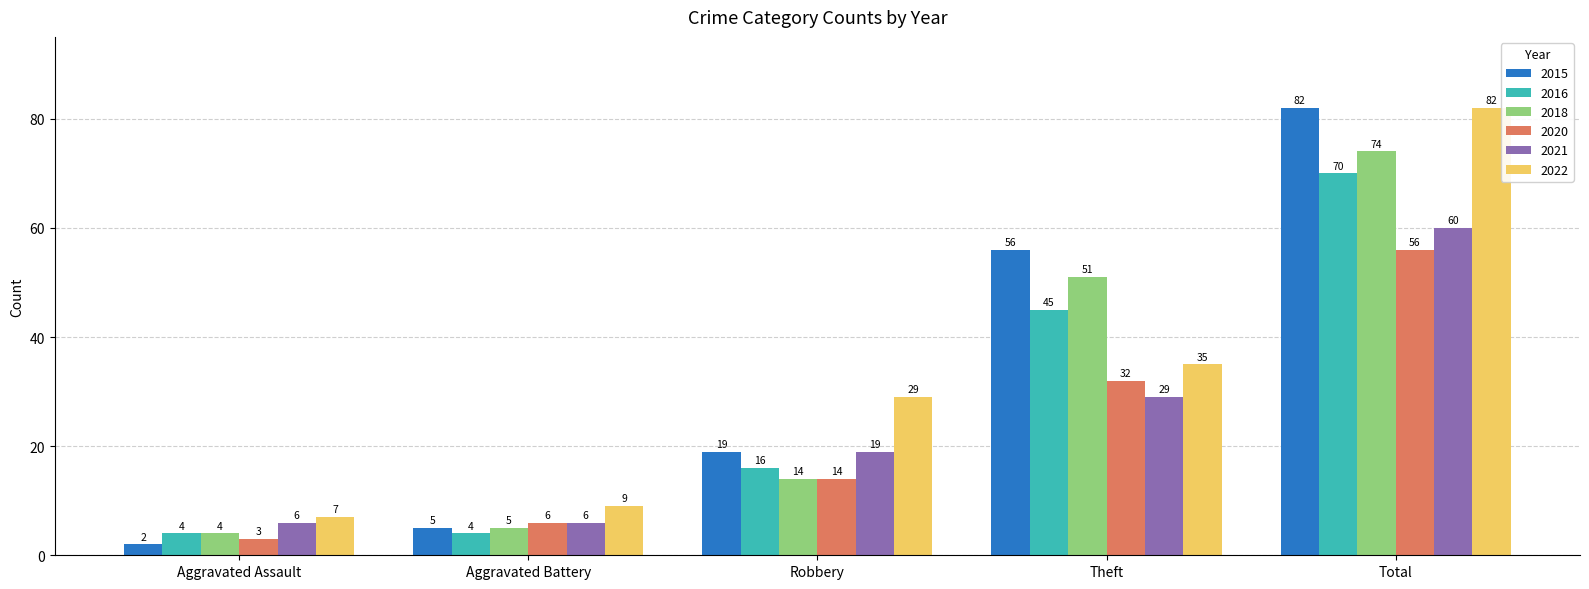

Count the number of categories in the chart.

5